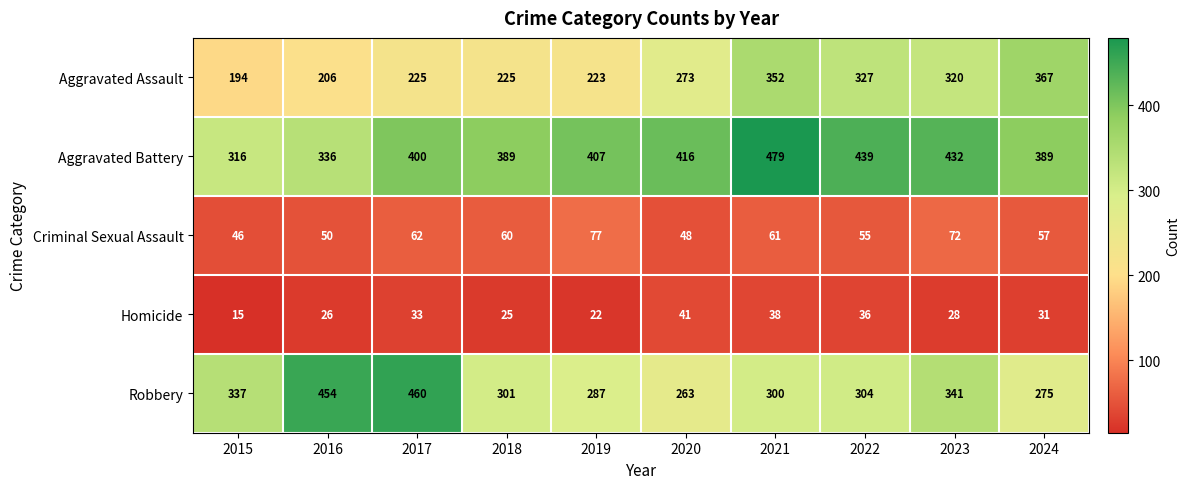

How many data points does each series have?

10